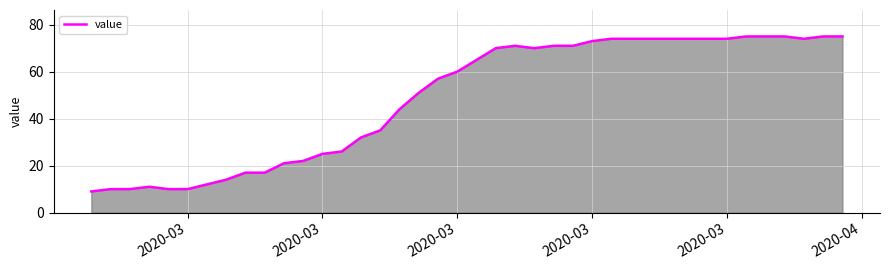

What is the sum of all values?

1951